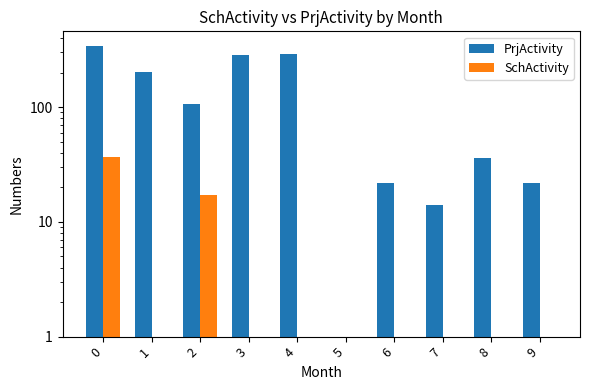

Rank the categories by SchActivity value from lowest to highest.

1, 4, 5, 6, 7, 8, 9, 3, 2, 0